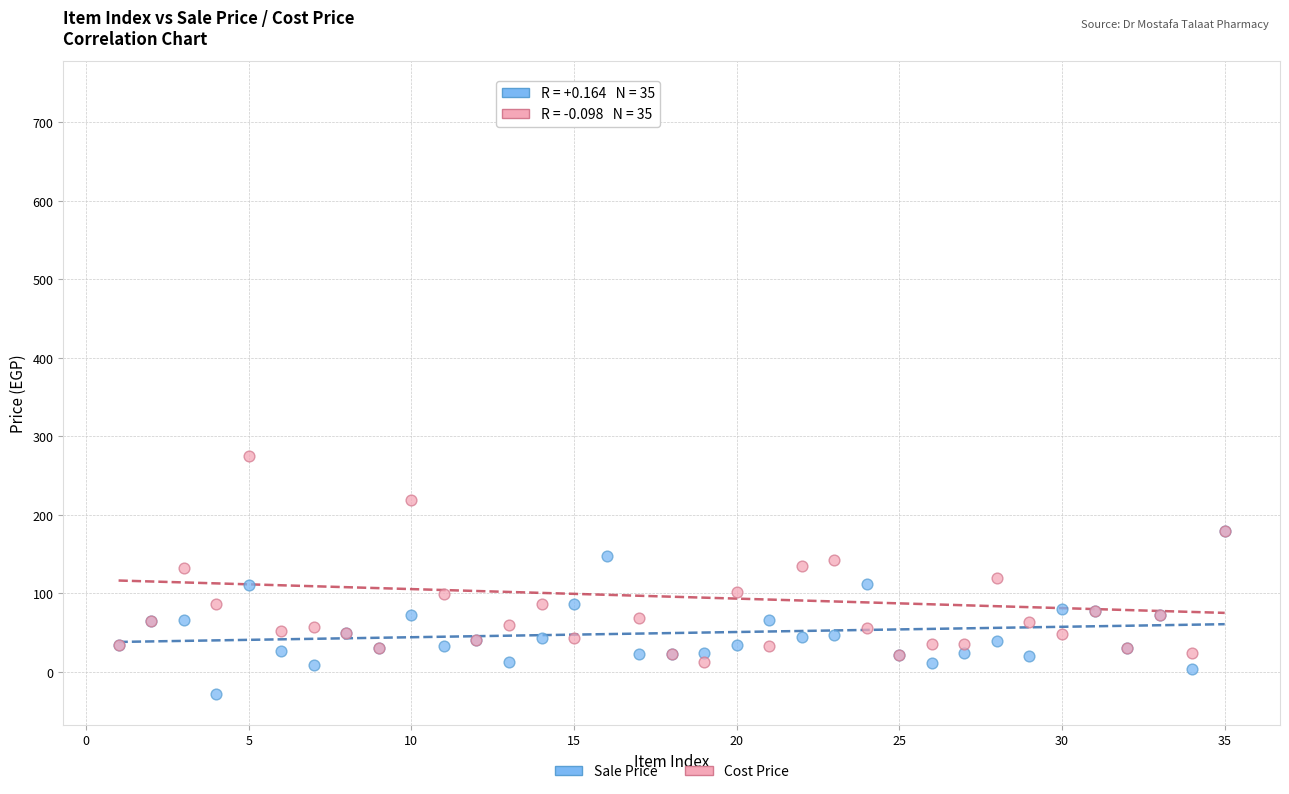

Which series has the largest Y range (max minus min)?

Cost Price